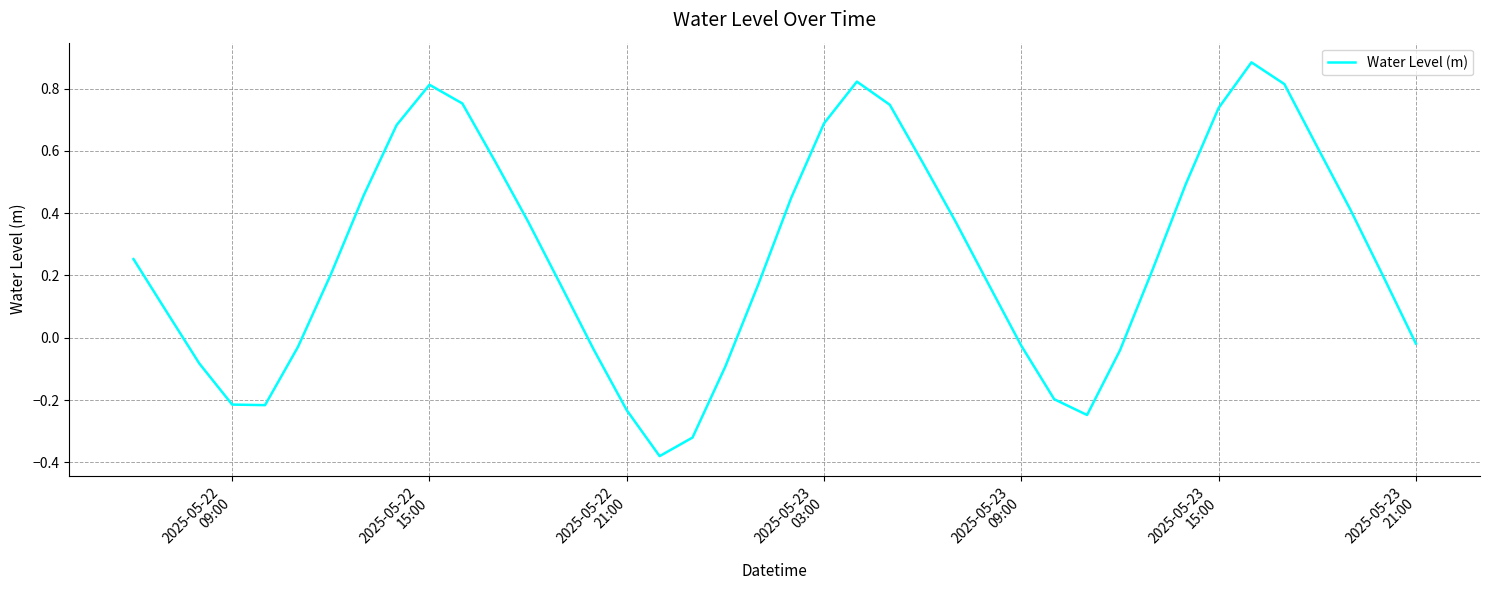

What is the difference between the maximum and minimum values?

1.3